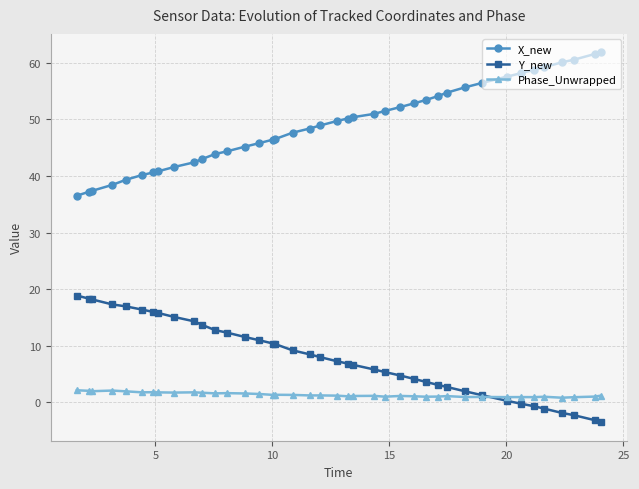

Which series has the largest total across all categories?

X_new